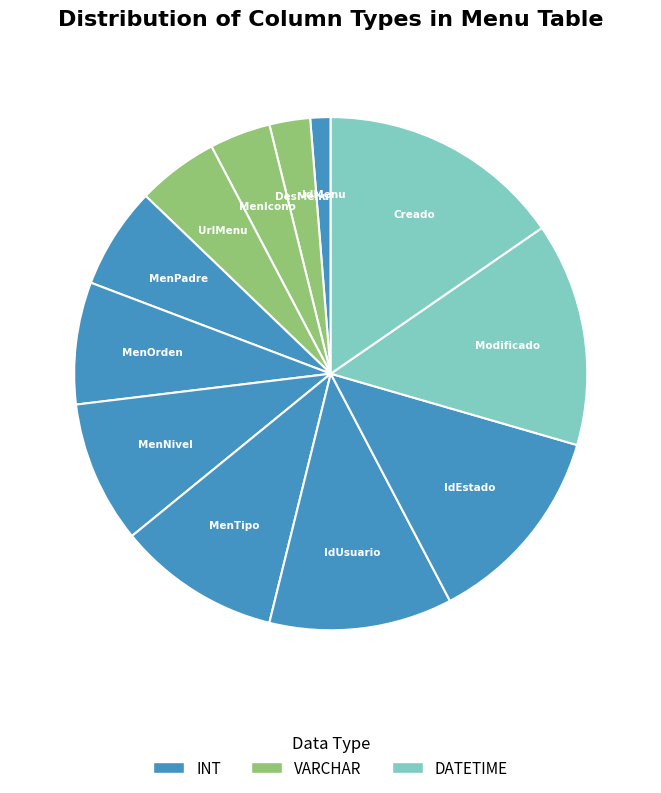

Which has a higher value, MenOrden or IdEstado?

IdEstado